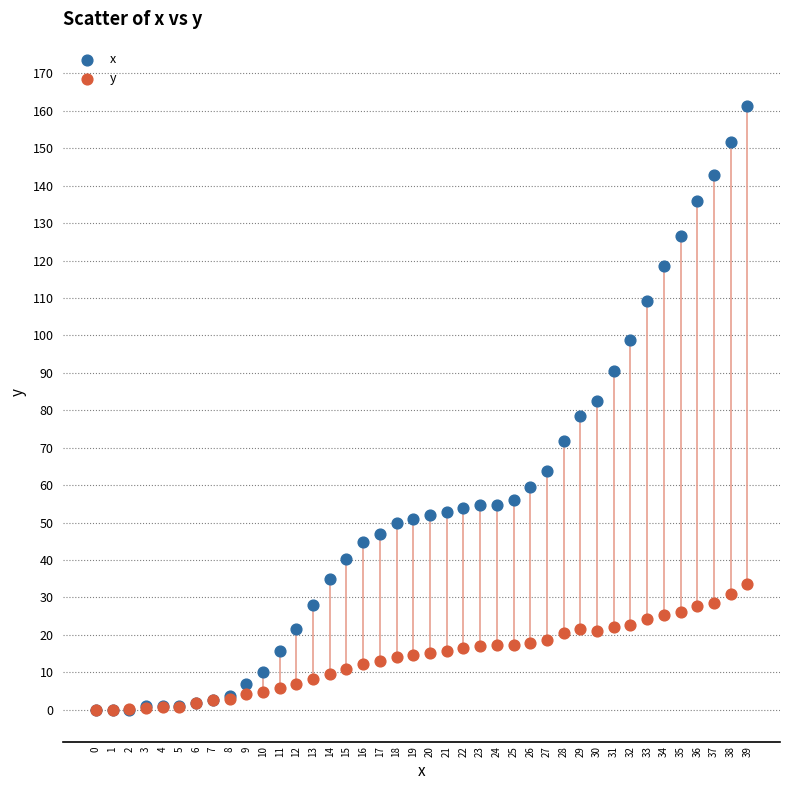

Which series has the widest spread of Y values?

x